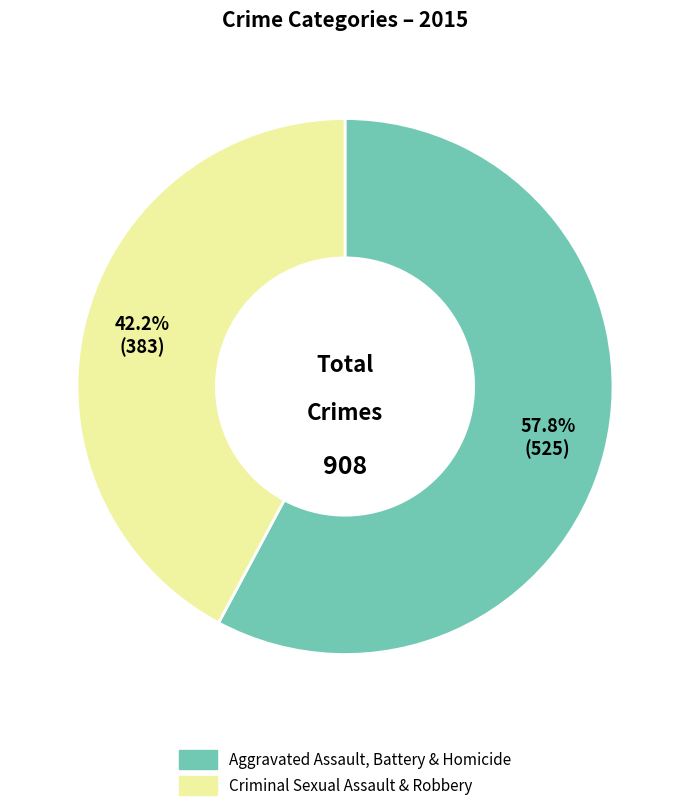

Is there any slice that represents more than half of the pie?

Yes